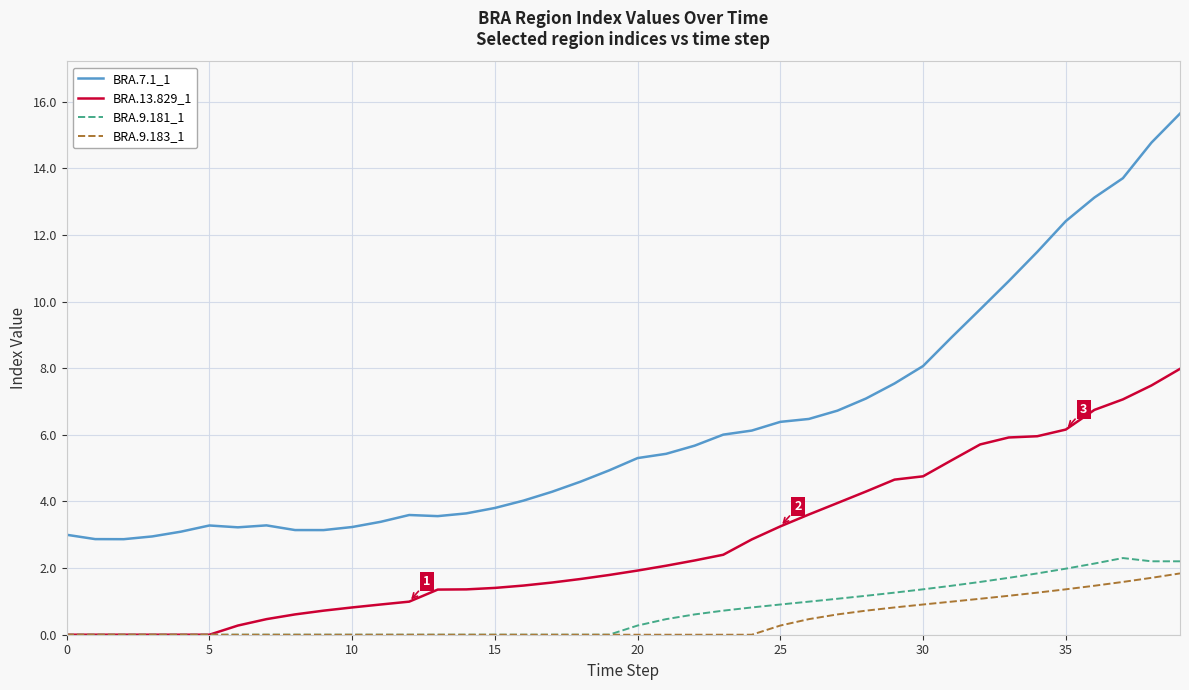

True or false: BRA.9.183_1 and BRA.7.1_1 intersect in this chart.

False